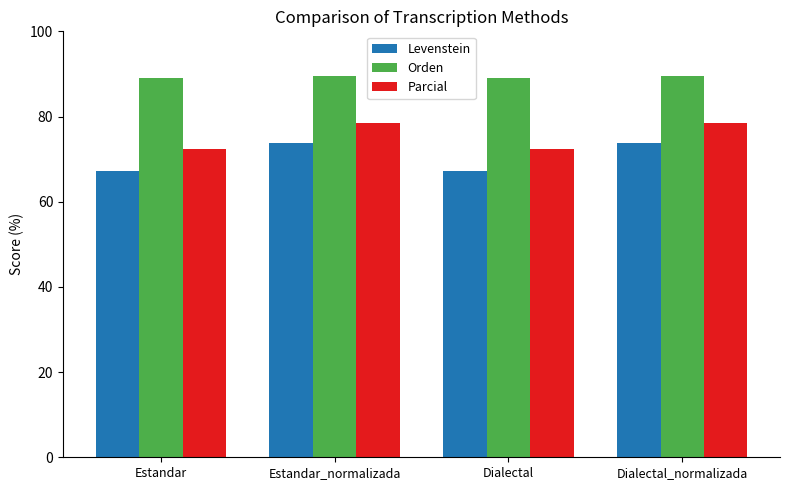

How many groups of bars are there?

4